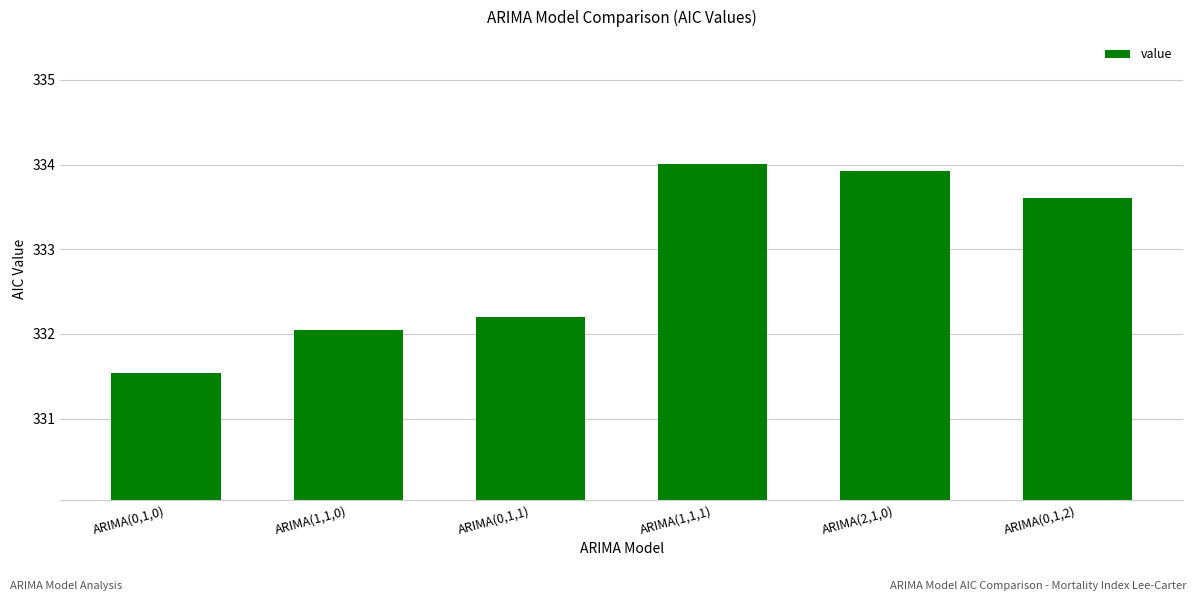

At which category does the chart reach its peak across all series?

ARIMA(1,1,1)